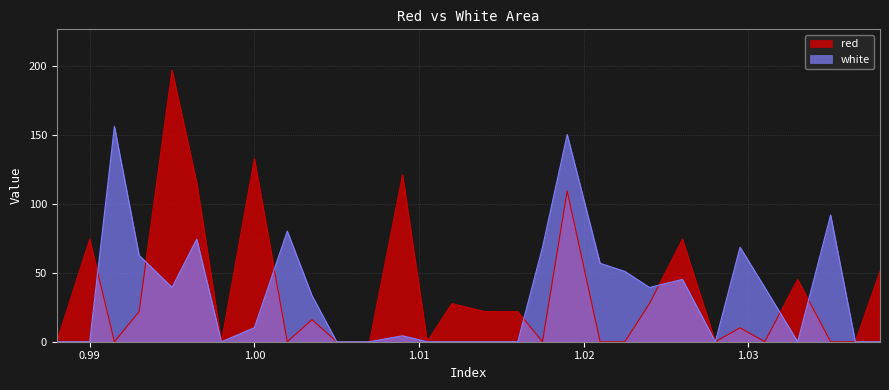

Reading left to right, what are all the values shown in this chart?

red: 0.988=0.0	0.99=74.3	0.9915=0.0	0.993=21.8	0.995=196.9	0.9965=115.2	0.998=0.0	1.0=132.7	1.002=0.0	1.0035=16.0	1.005=0.0	1.007=0.0	1.009=121.0	1.0105=0.0	1.012=27.7	1.014=21.8	1.016=21.8	1.0175=0.0	1.019=109.4	1.021=0.0	1.0225=0.0	1.024=27.7	1.026=74.3	1.028=0.0	1.0295=10.1	1.031=0.0	1.033=45.2	1.035=0.0	1.0365=0.0	1.038=51.0
white: 0.988=0.0	0.99=0.0	0.9915=156.0	0.993=62.7	0.995=39.3	0.9965=74.3	0.998=0.0	1.0=10.1	1.002=80.2	1.0035=33.5	1.005=0.0	1.007=0.0	1.009=4.3	1.0105=0.0	1.012=0.0	1.014=0.0	1.016=0.0	1.0175=68.5	1.019=150.2	1.021=56.8	1.0225=51.0	1.024=39.3	1.026=45.2	1.028=0.0	1.0295=68.5	1.031=39.3	1.033=0.0	1.035=91.8	1.0365=0.0	1.038=0.0